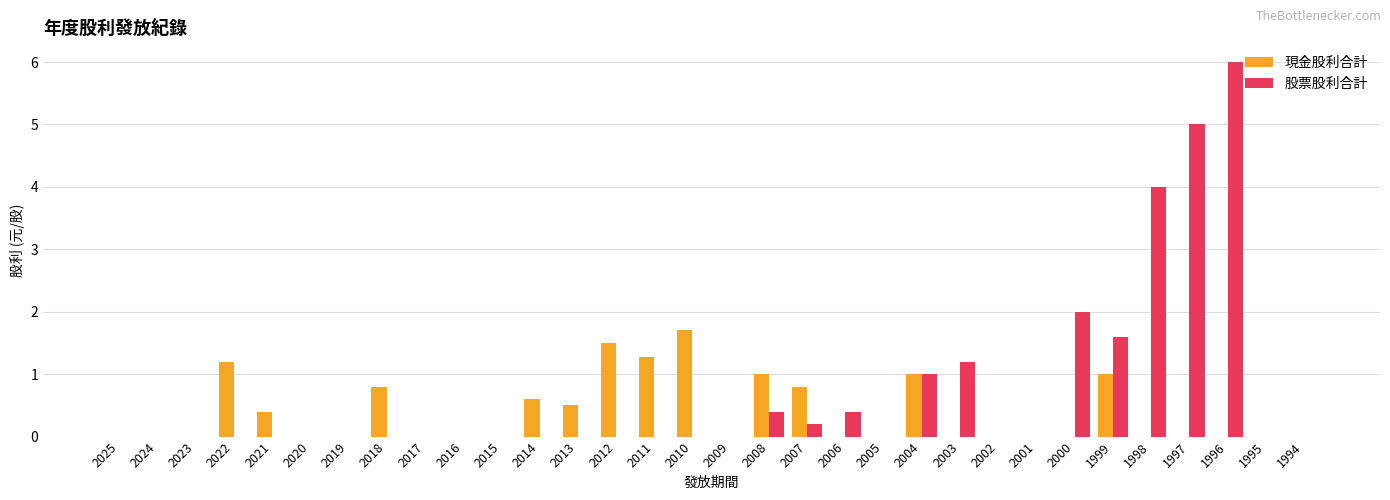

Which category has the highest value in the 現金股利合計 series?

2010